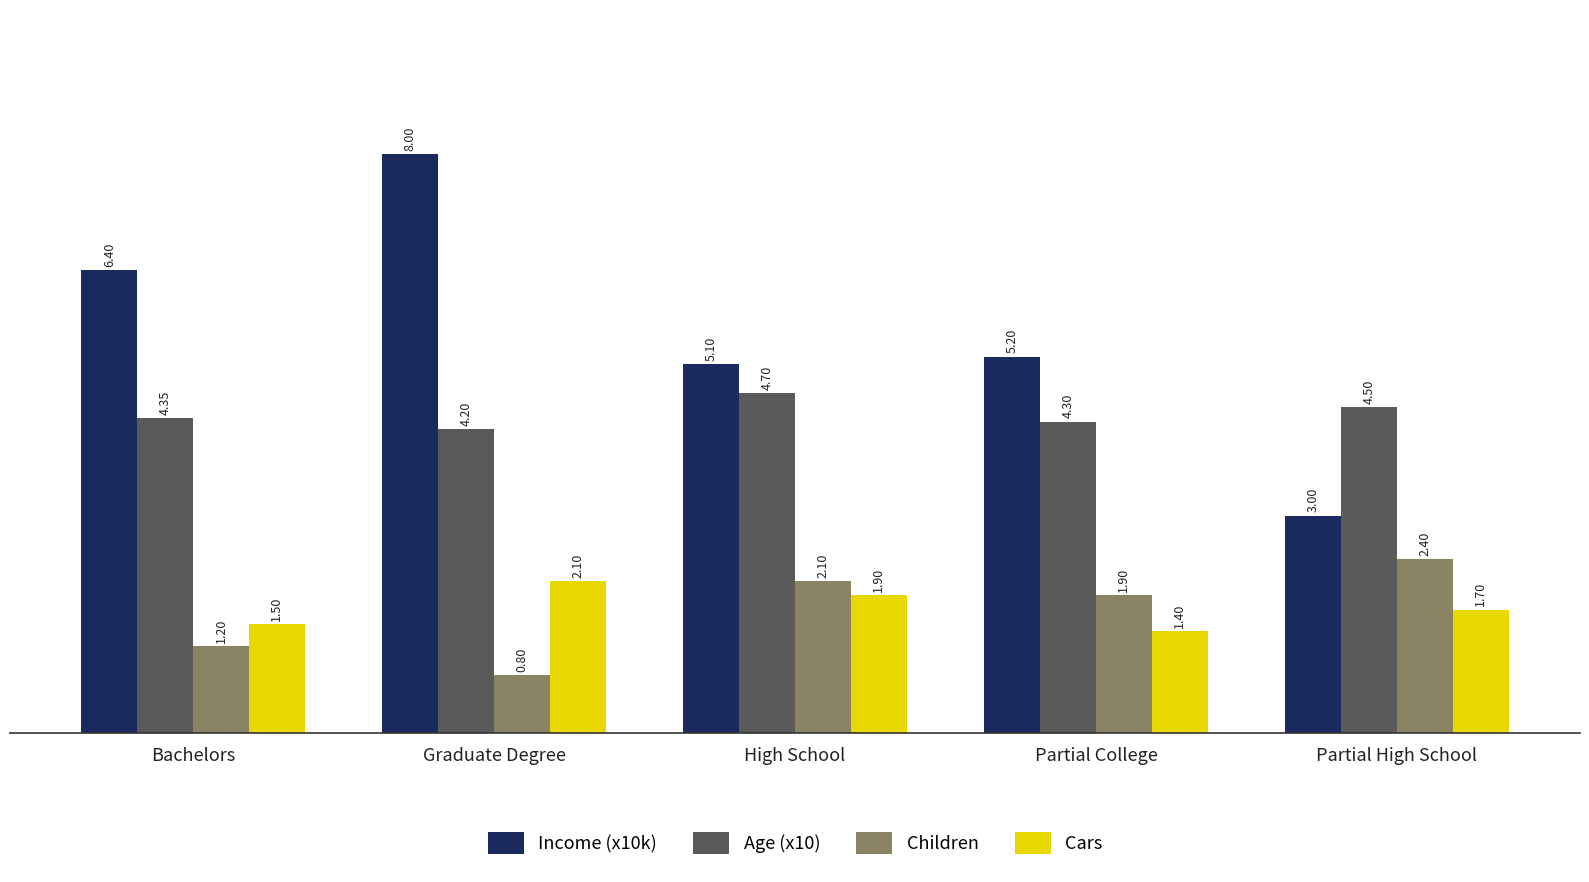

Between High School and Partial High School, which series saw the biggest shift?

Income (x10k)